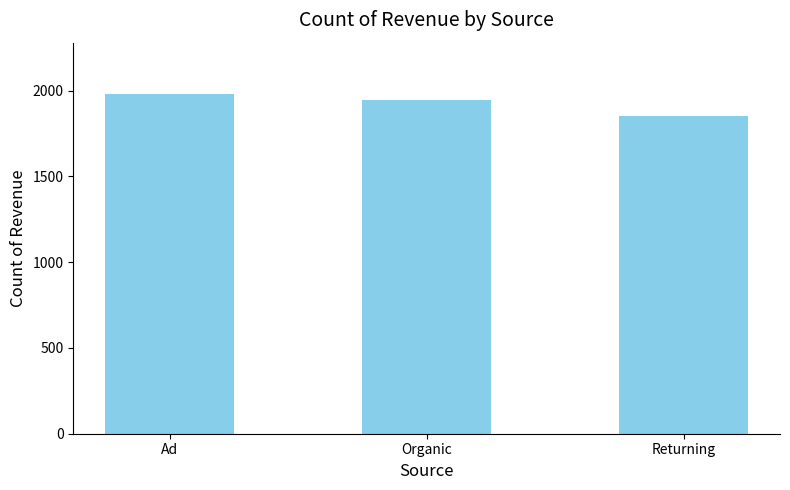

What is the sum of the values at Organic and Ad?

3929